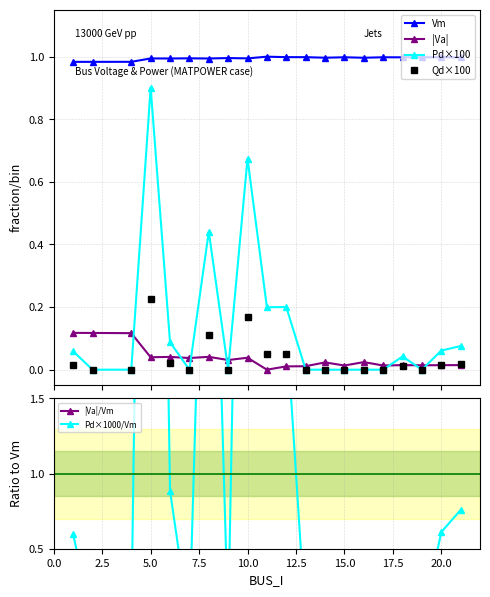

True or false: Pd×100 has more than 2 points higher than both neighbors.

True